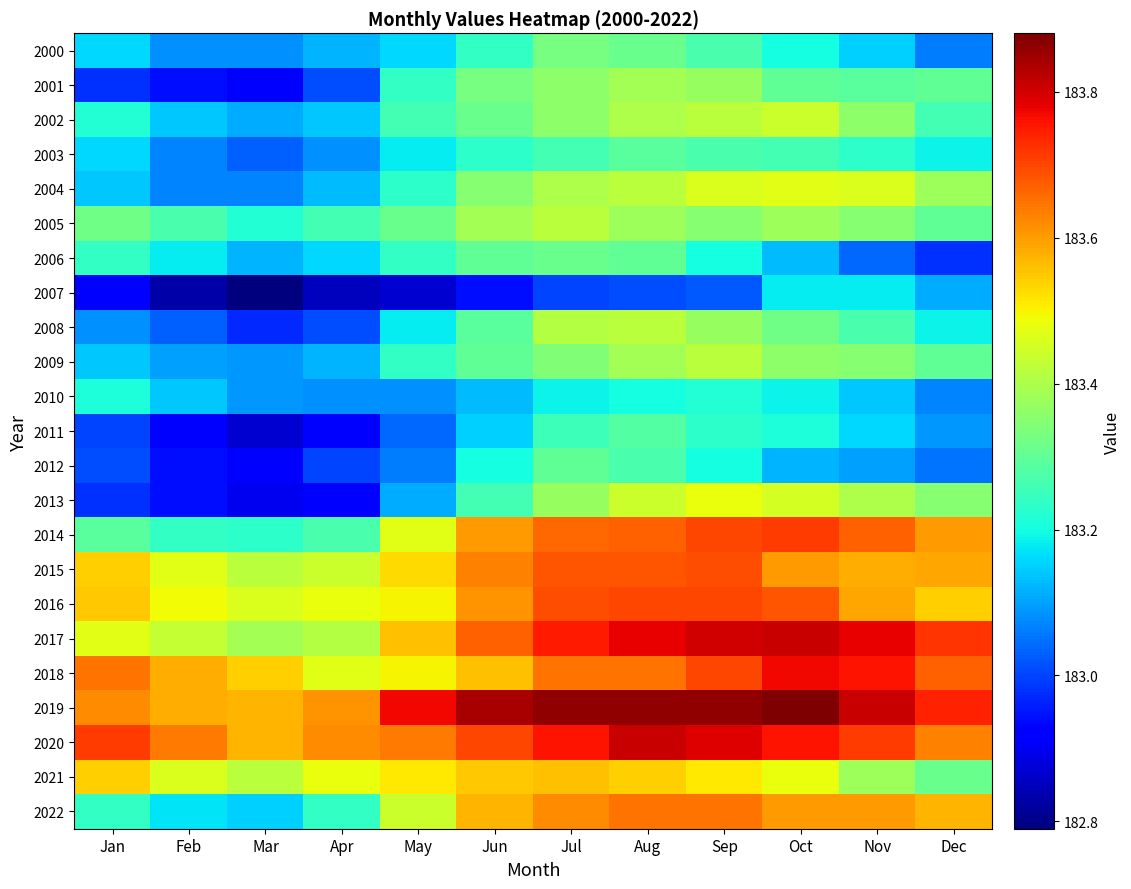

Between May and Jul, which series saw the biggest shift?

2013